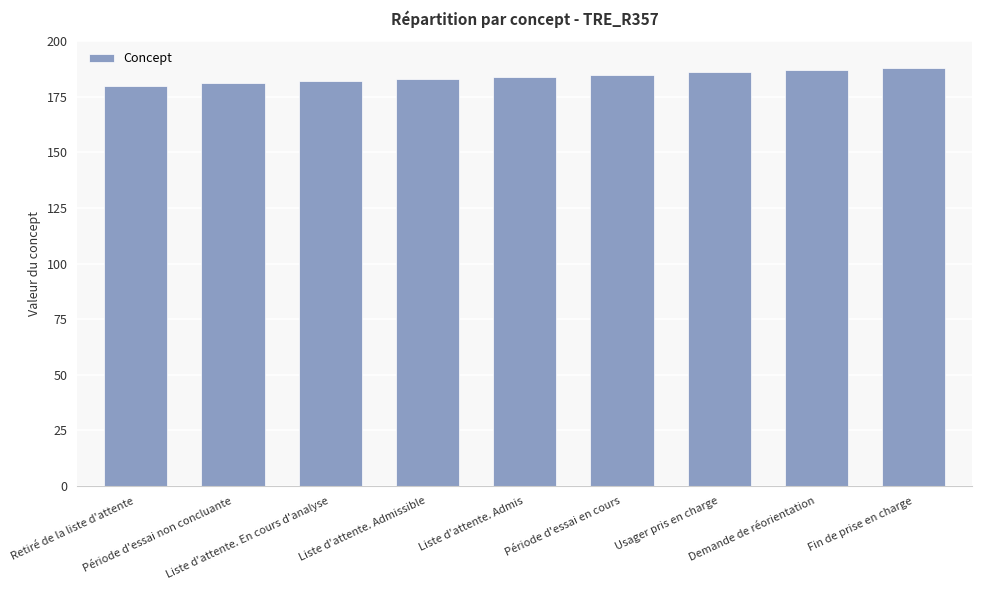

What is the greatest value displayed?

188